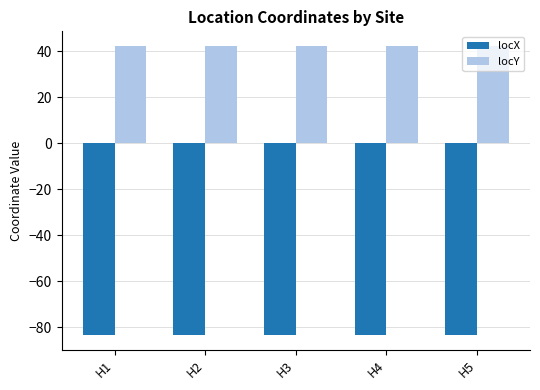

What is the value of the locX bar at the 2nd from the left?

-83.1